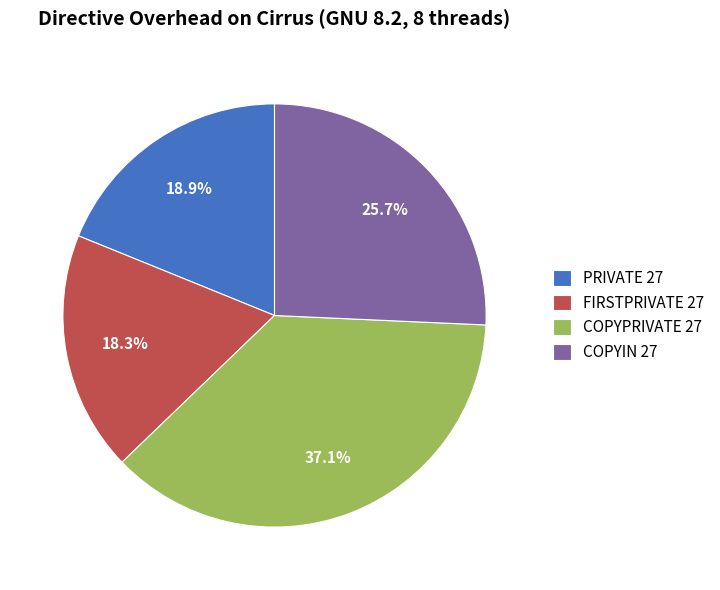

What percentage is the COPYIN 27 slice, to the nearest percent?

26%